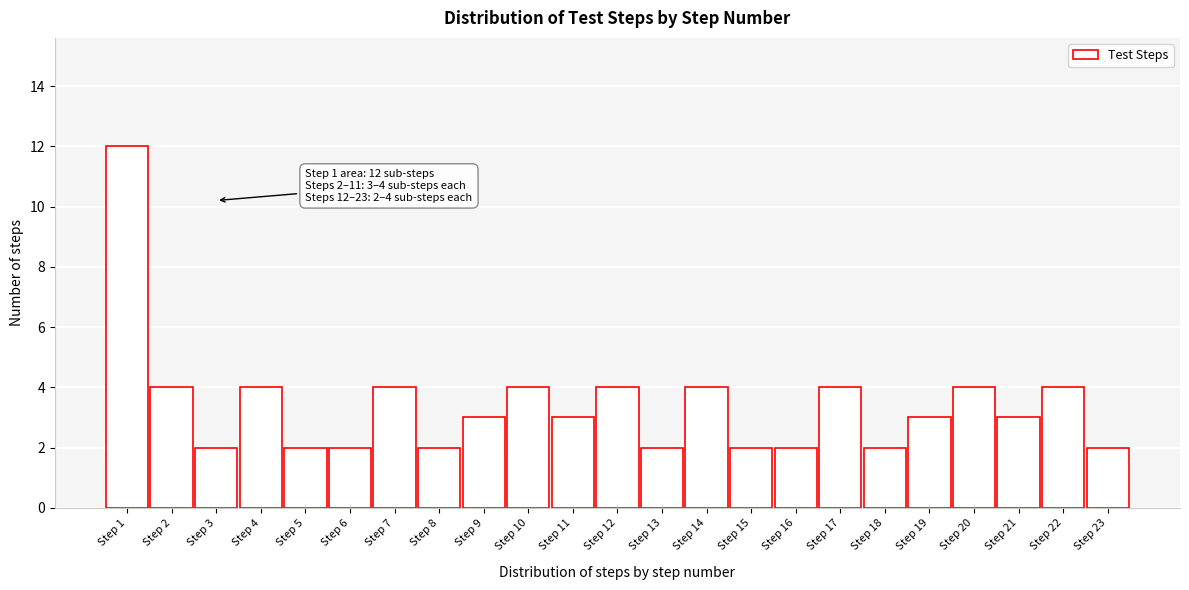

Reading left to right, extract all data points from this chart.

12	4	2	4	2	2	4	2	3	4	3	4	2	4	2	2	4	2	3	4	3	4	2